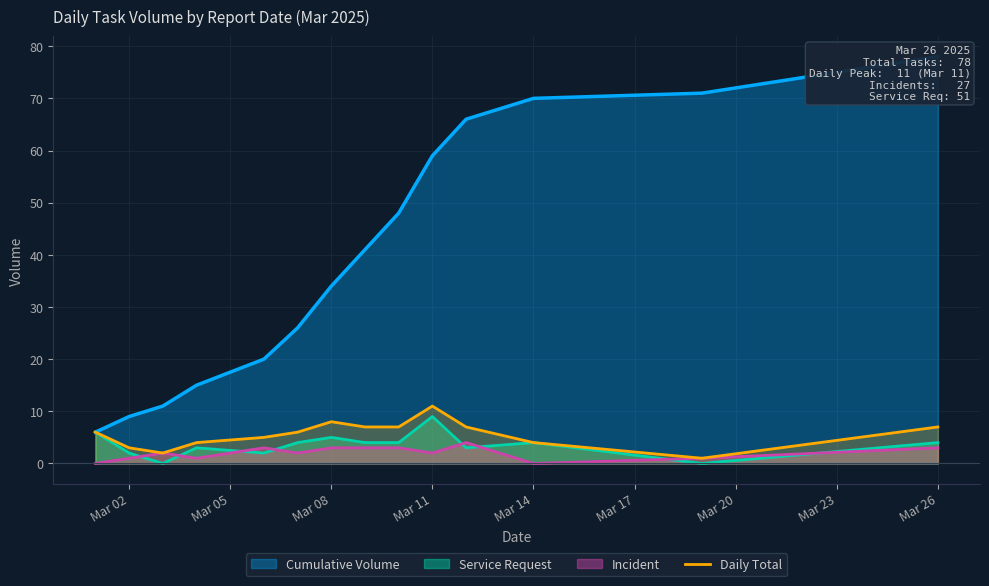

The Service Request series shows 5 at Mar 08. True or false?

True